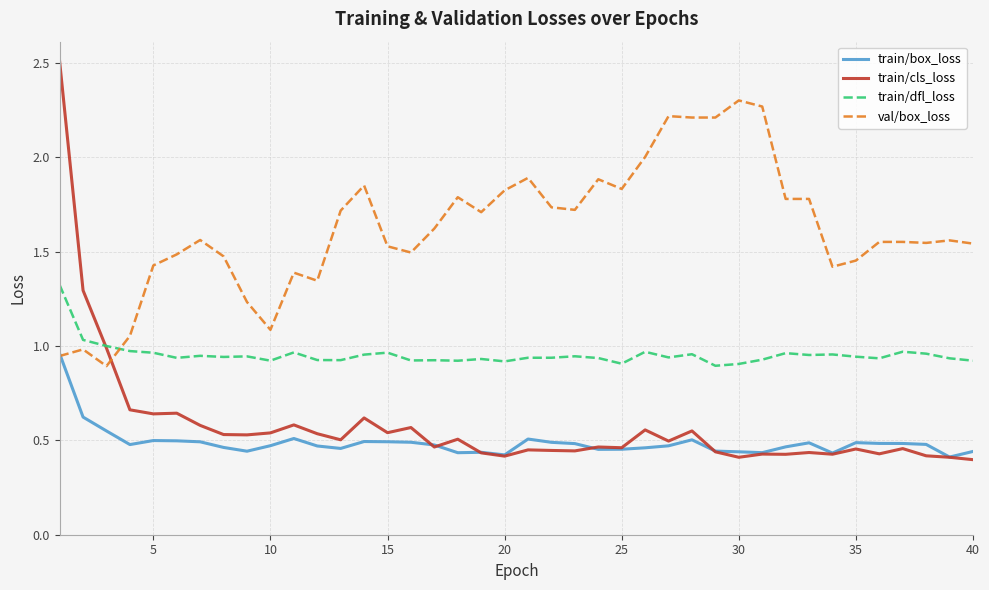

What is the highest value of the train/cls_loss series?

2.5